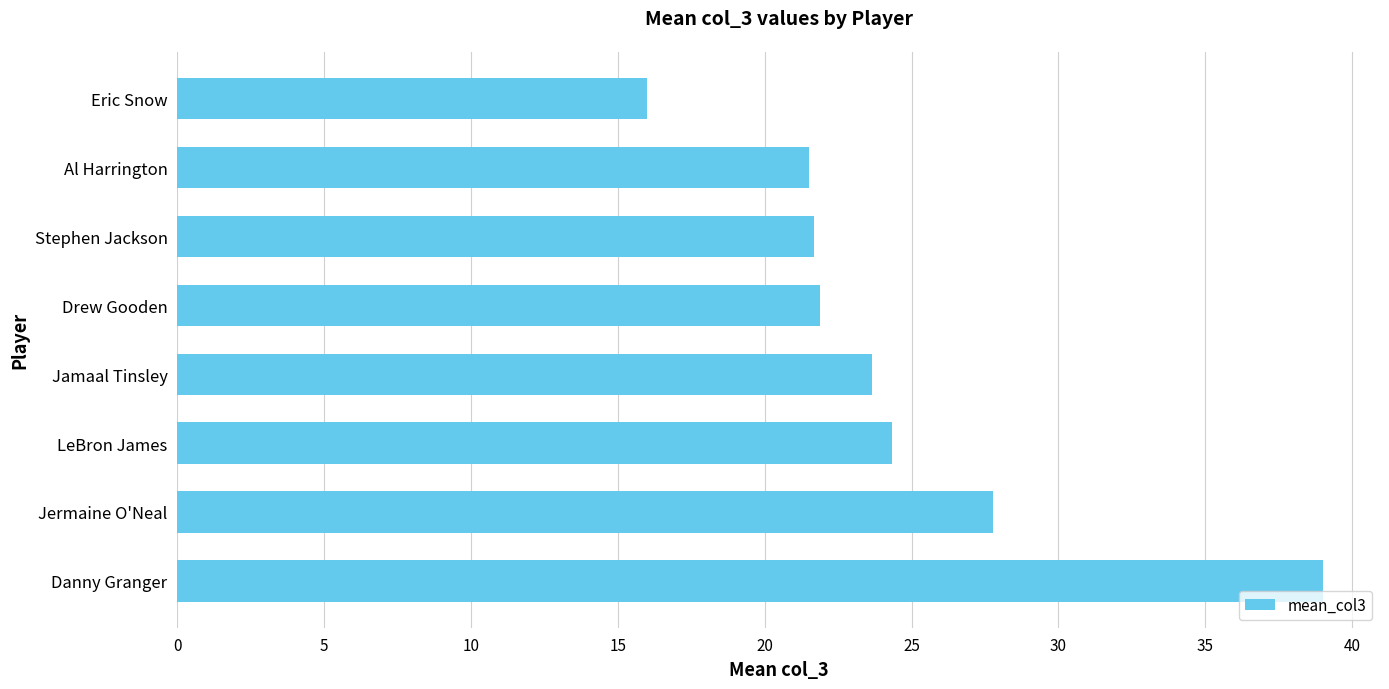

Reading bottom to top, extract all data points from this chart.

39.0	27.8	24.3	23.7	21.9	21.7	21.5	16.0